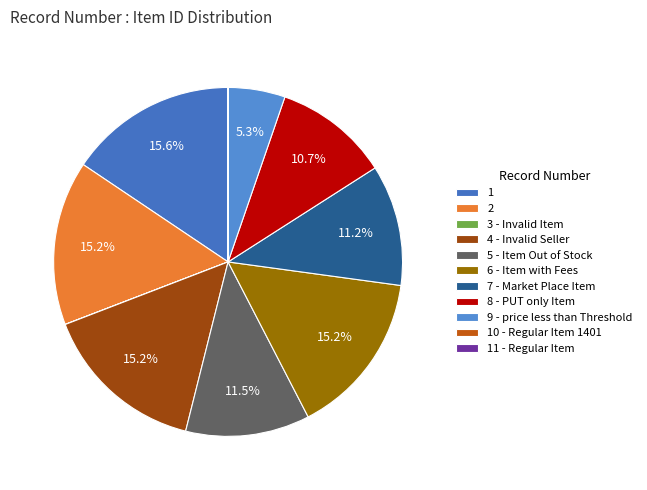

Is it true that 3 - Invalid Item is 0% of the pie?

True